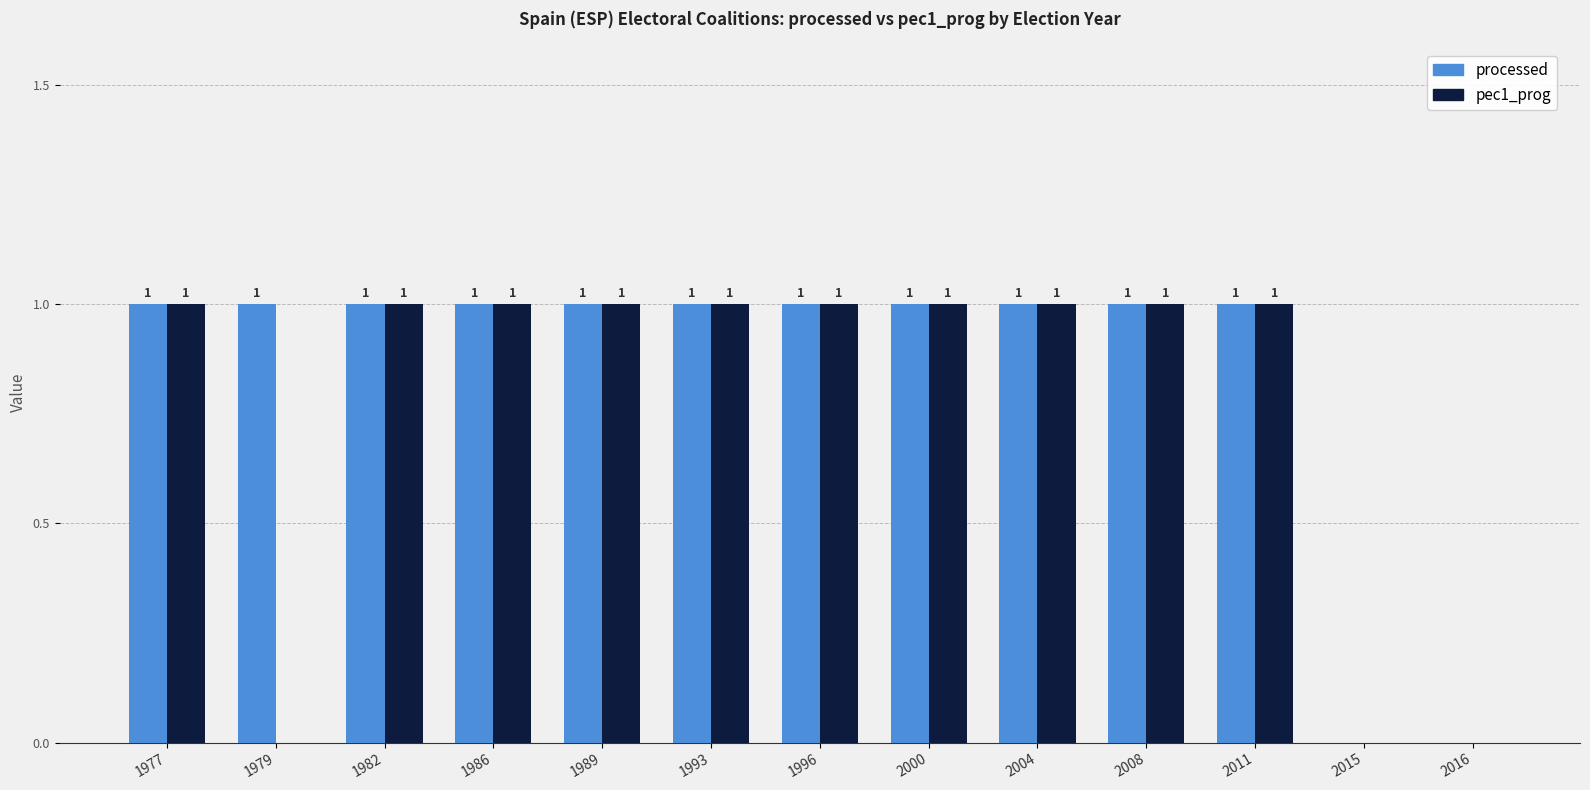

Is it true that pec1_prog equals 1 at 1986?

True